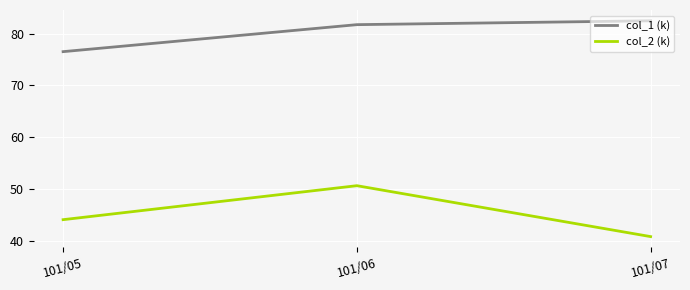

True or false: col_2 (k) has a value of 73.7 at 101/06.

False